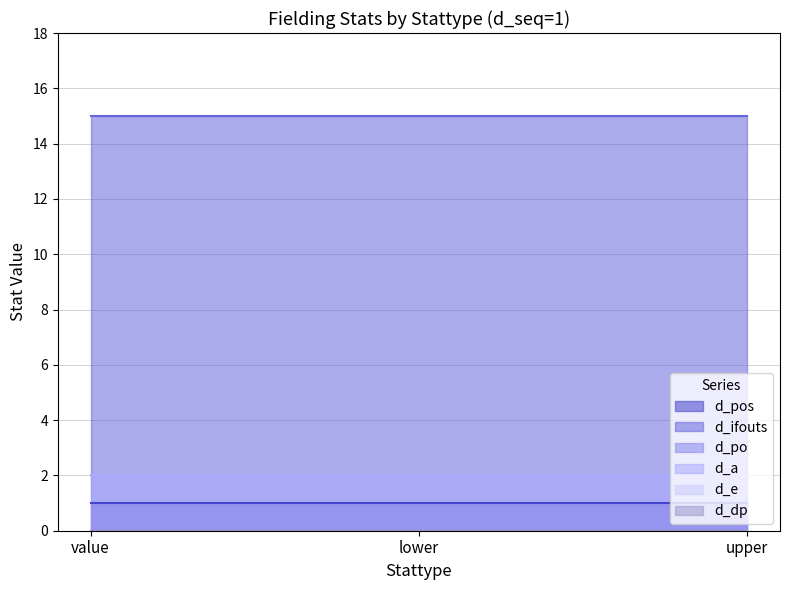

List the labels in order of d_pos value, largest first.

value, lower, upper